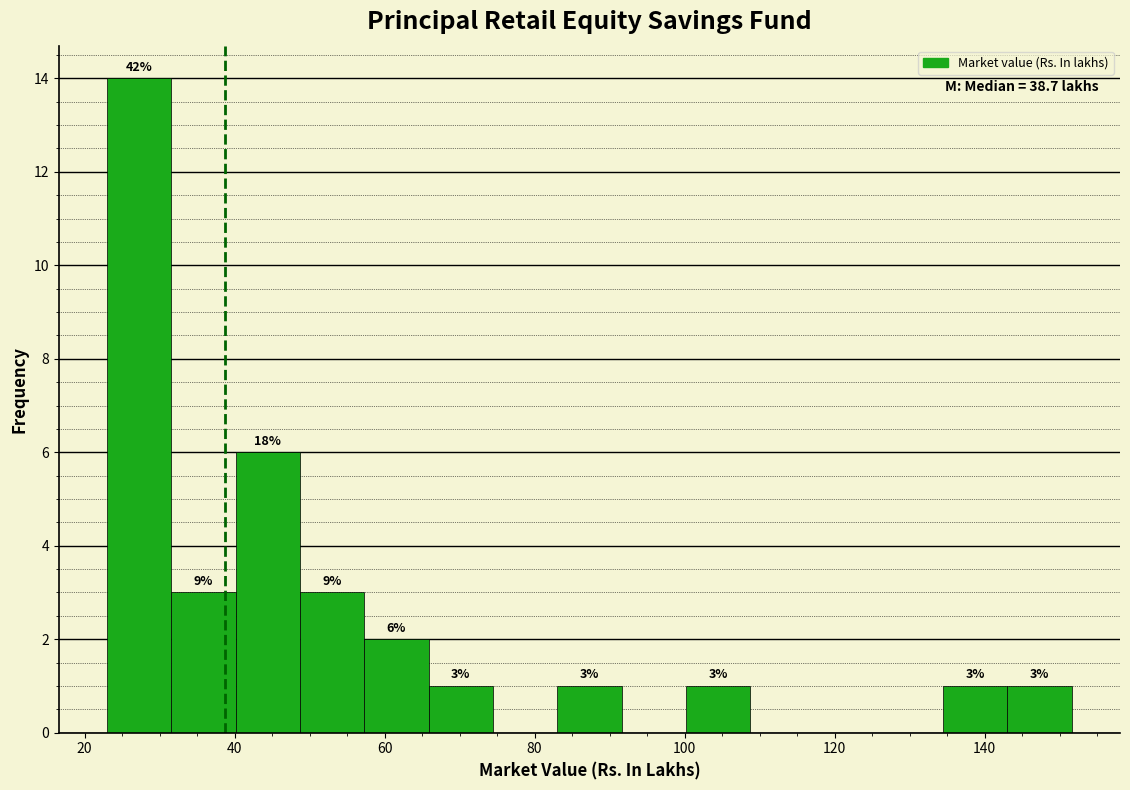

Over which range of the x-axis is the bar tallest?

24 to 32